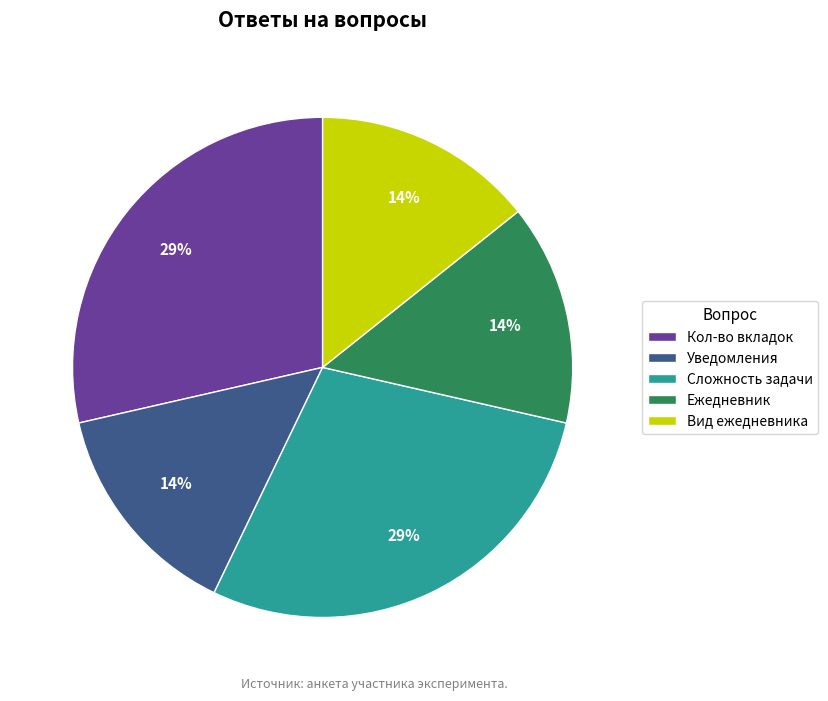

The Уведомления slice represents 14% of the pie. True or false?

True